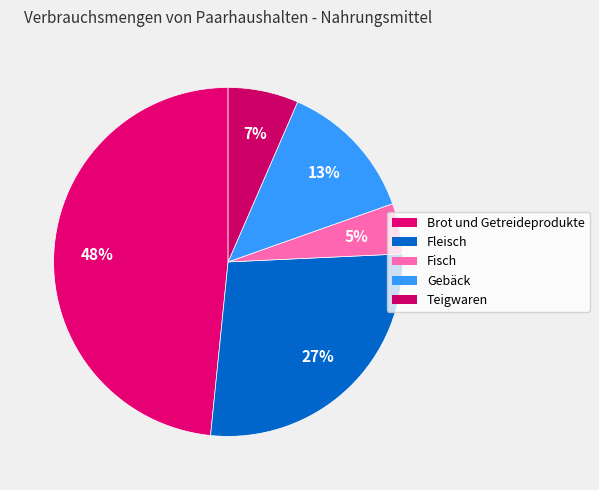

How many segments does this pie chart have?

5